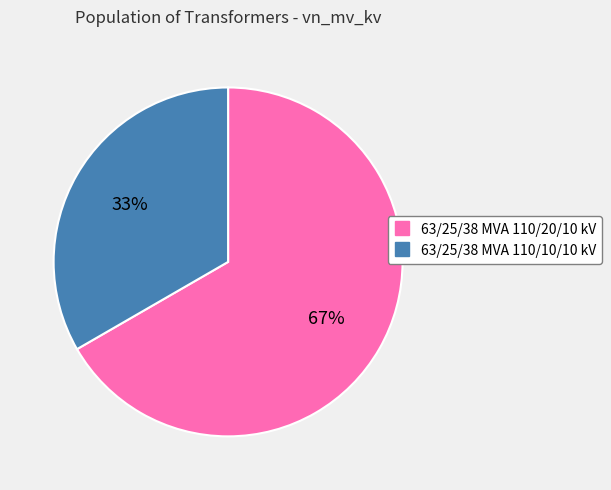

Count the number of slices in the pie.

2